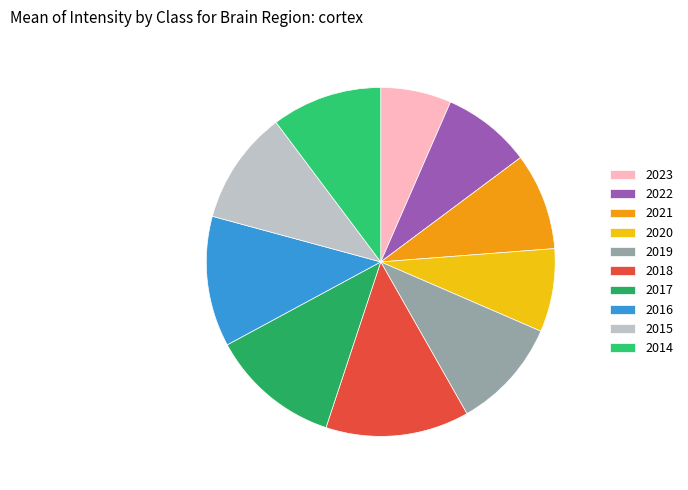

How many segments does this pie chart have?

10